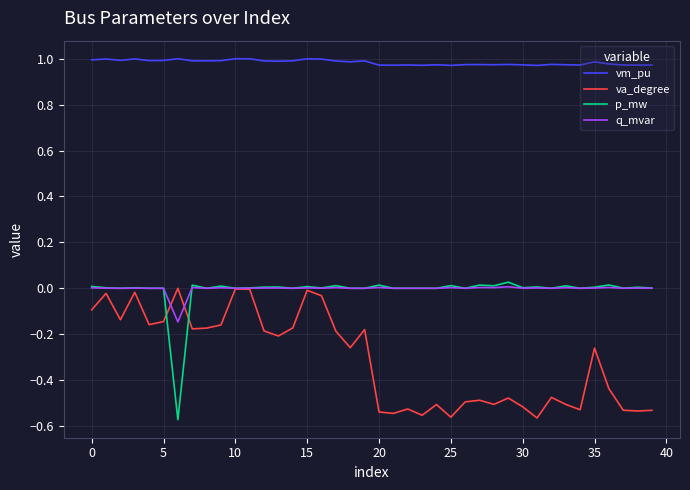

At how many categories does at least one series exceed 0?

40